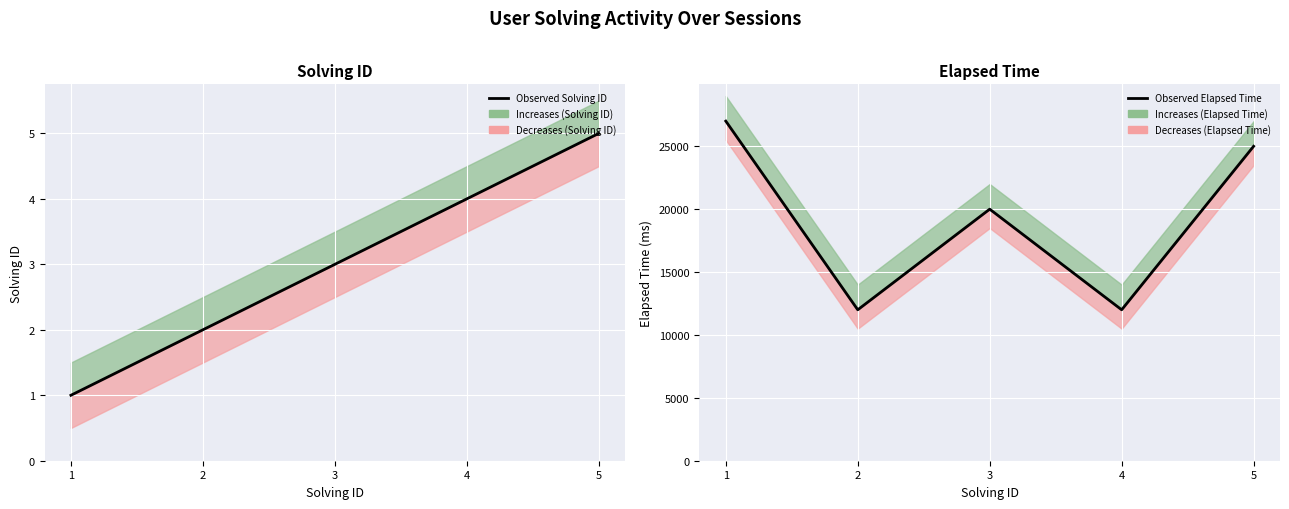

True or false: Observed Elapsed Time has a value of 40644 at 5.

False